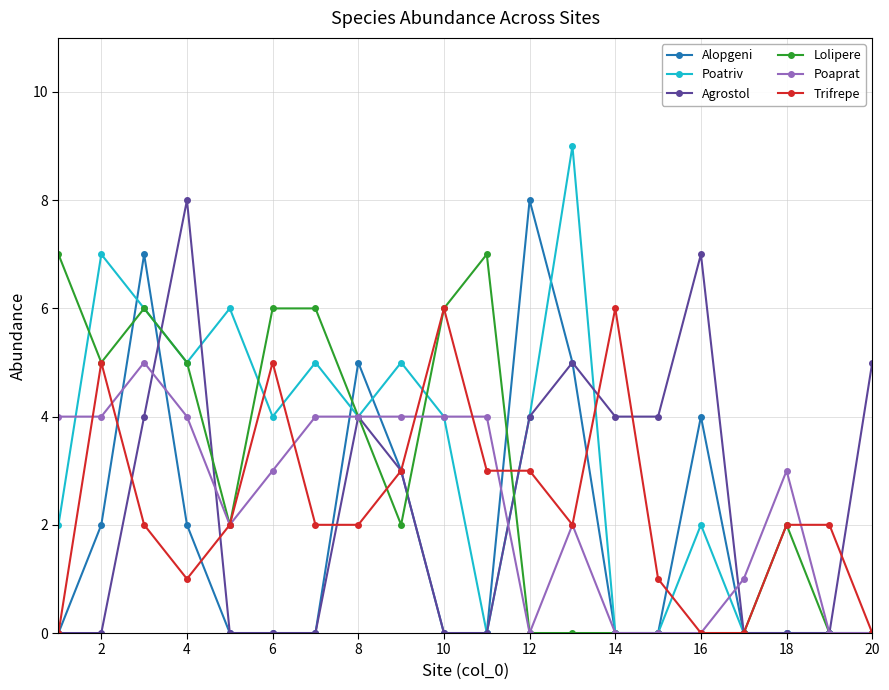

Which series has the largest range (max minus min)?

Poatriv